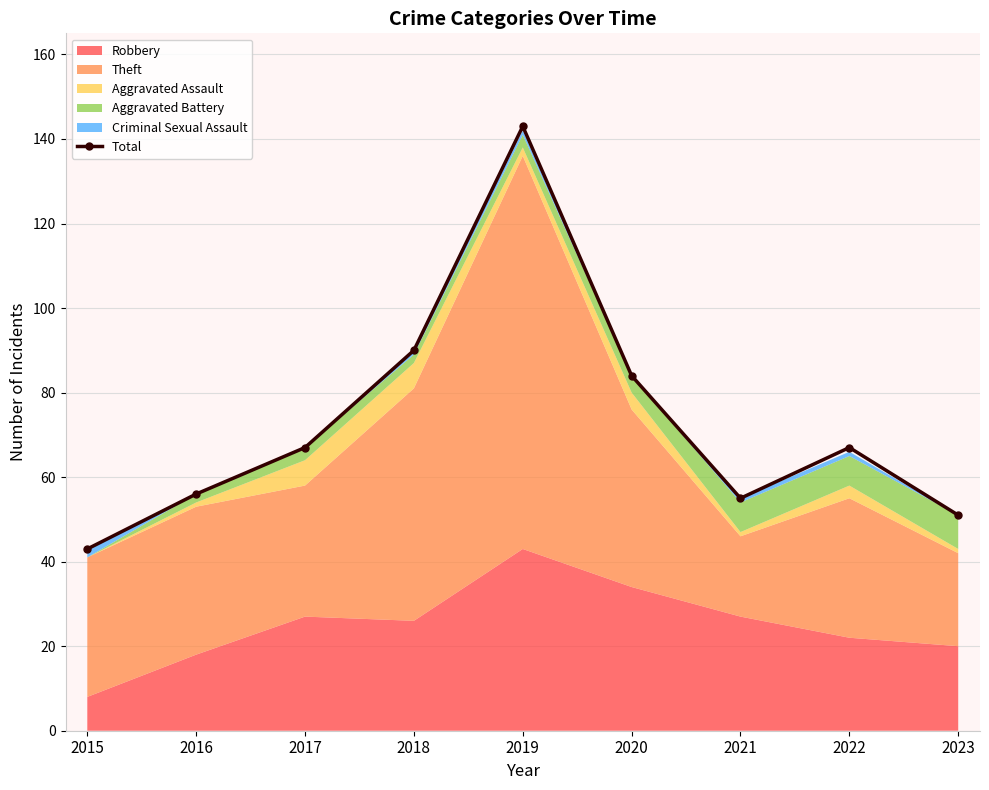

What is the difference between the values at 2019 and 2023?

92